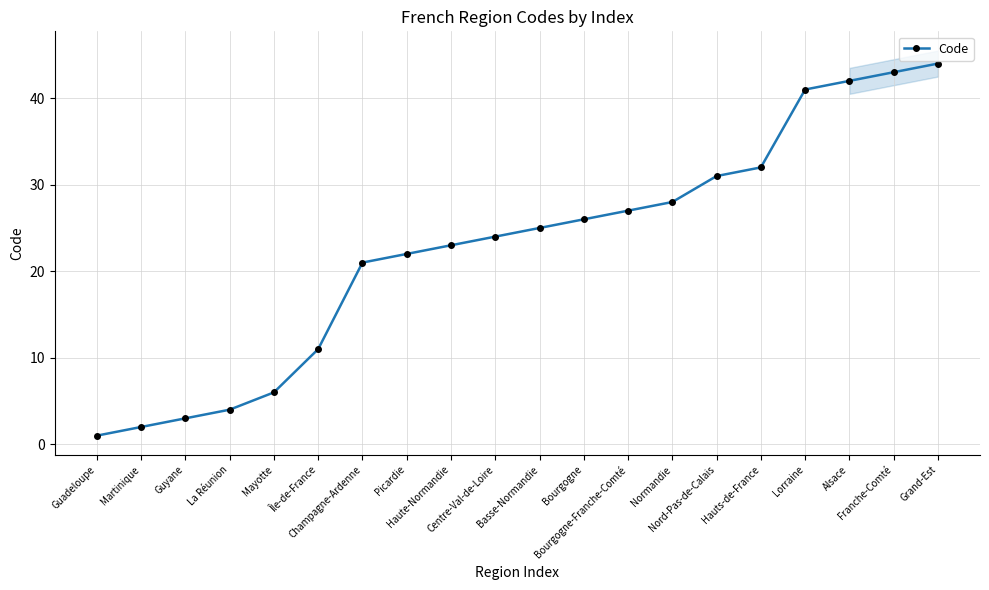

What is the difference between the maximum and minimum values?

43